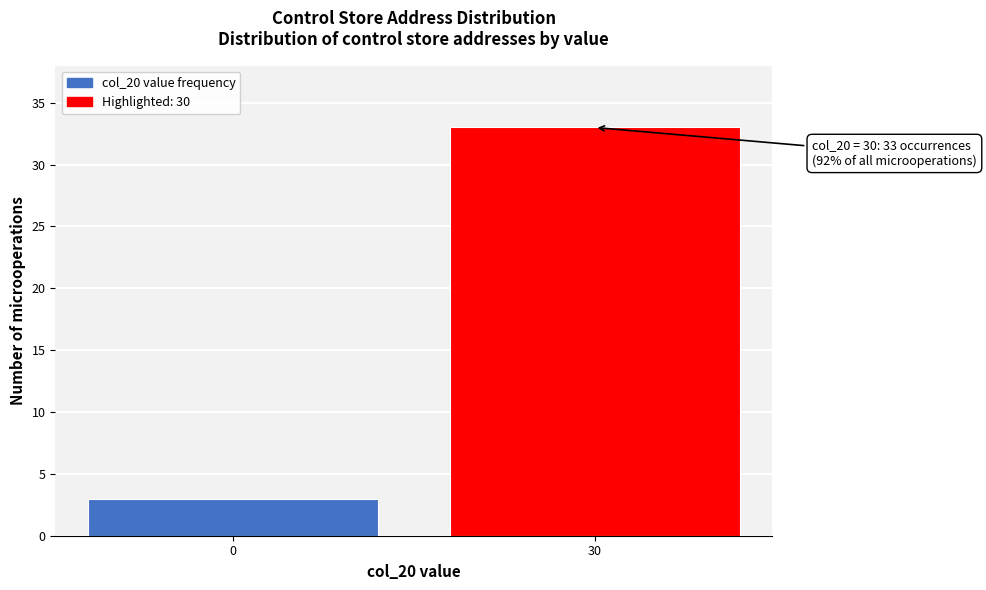

Reading left to right, what are all the values shown in this chart?

0=3	30=33